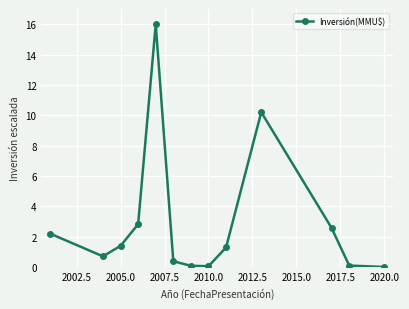

What is the sum of all values?

37.8